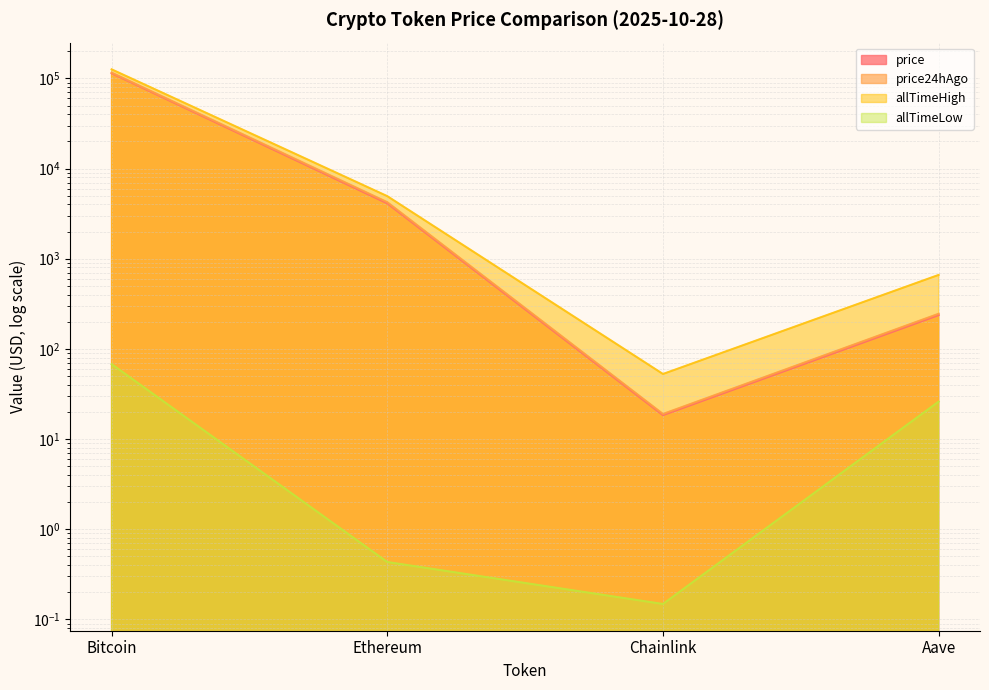

Which category has the highest value in the allTimeLow series?

Bitcoin